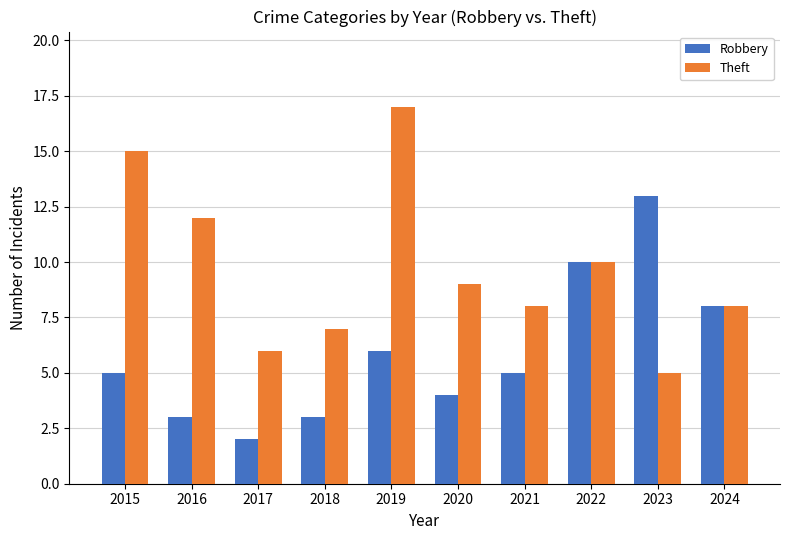

At 2021, list the series in order from largest to smallest.

Theft, Robbery